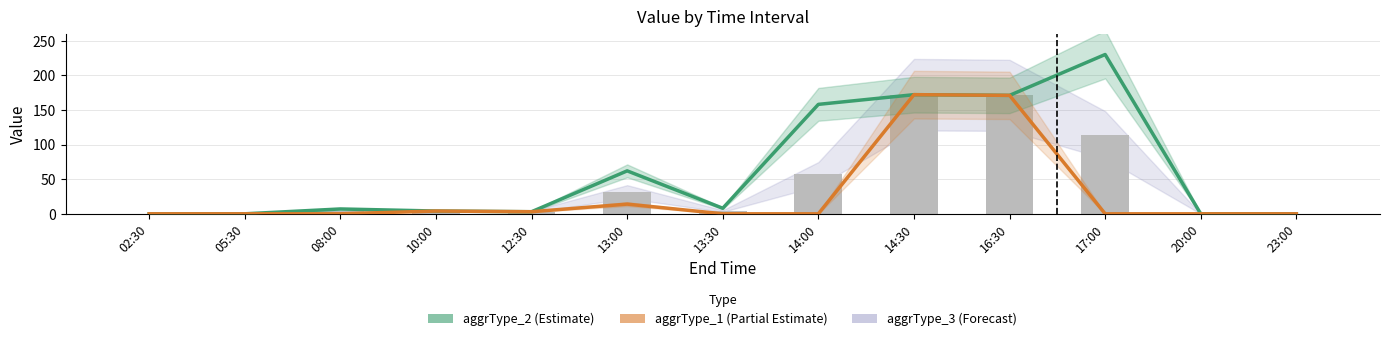

Which has a higher value, 02:30 or 16:30?

16:30